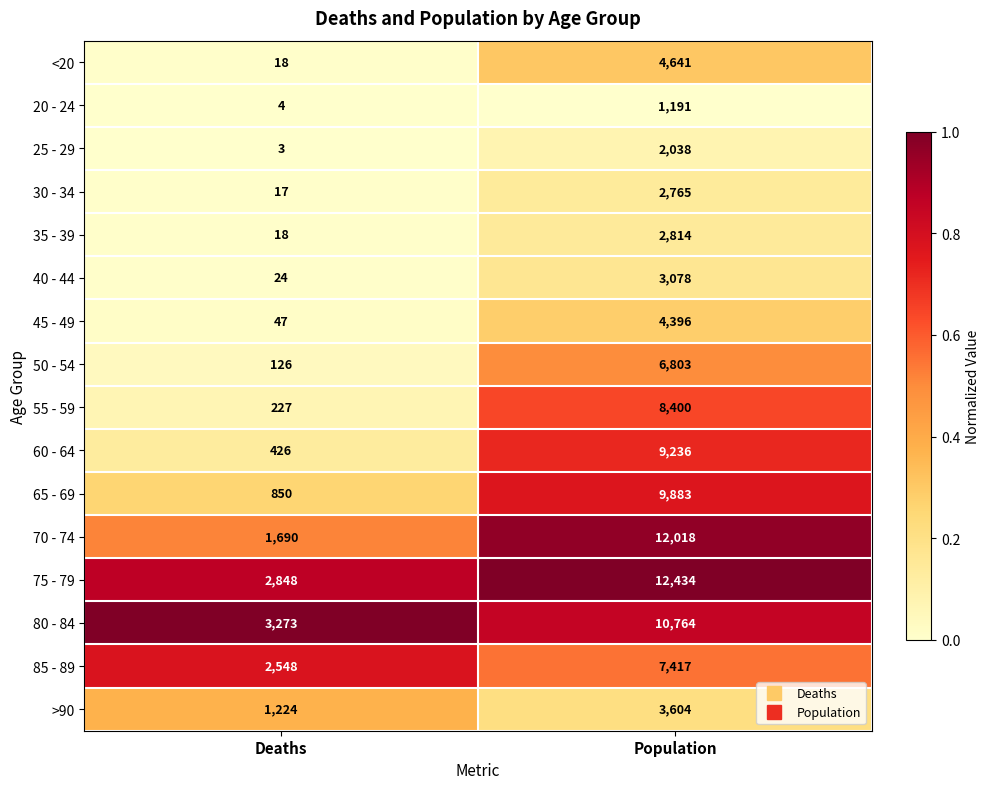

What is the difference between the 55 - 59 values at Population and Deaths?

8173